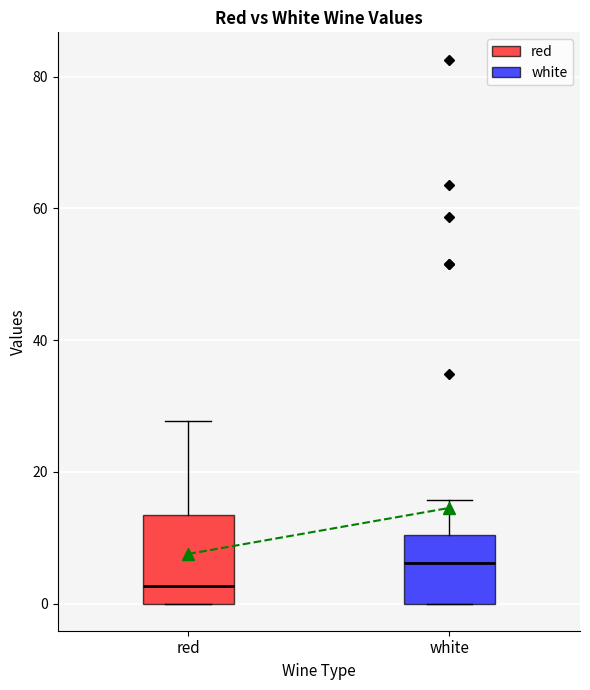

Where does the upper whisker of the box for white end on the y-axis? The values are not printed on the chart, so give them approximately, as read against the axis.

16